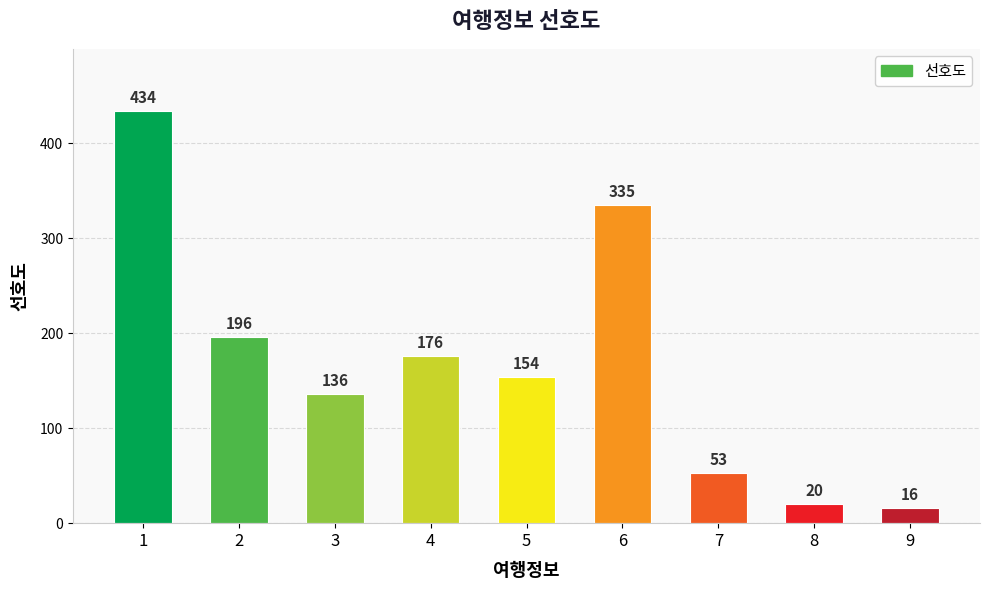

What value does the data have at 6?

335